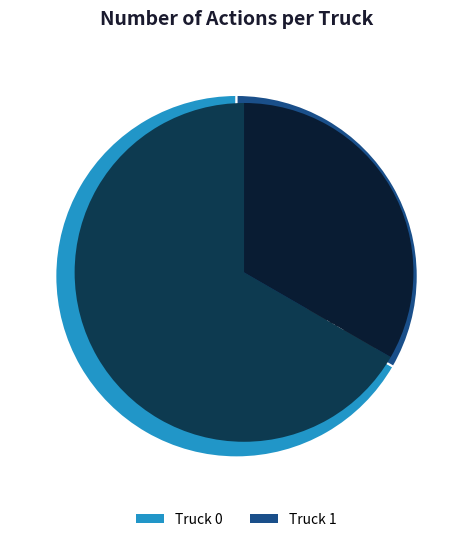

Approximately how many times larger is the value at Truck 0 compared to Truck 1?

2.0